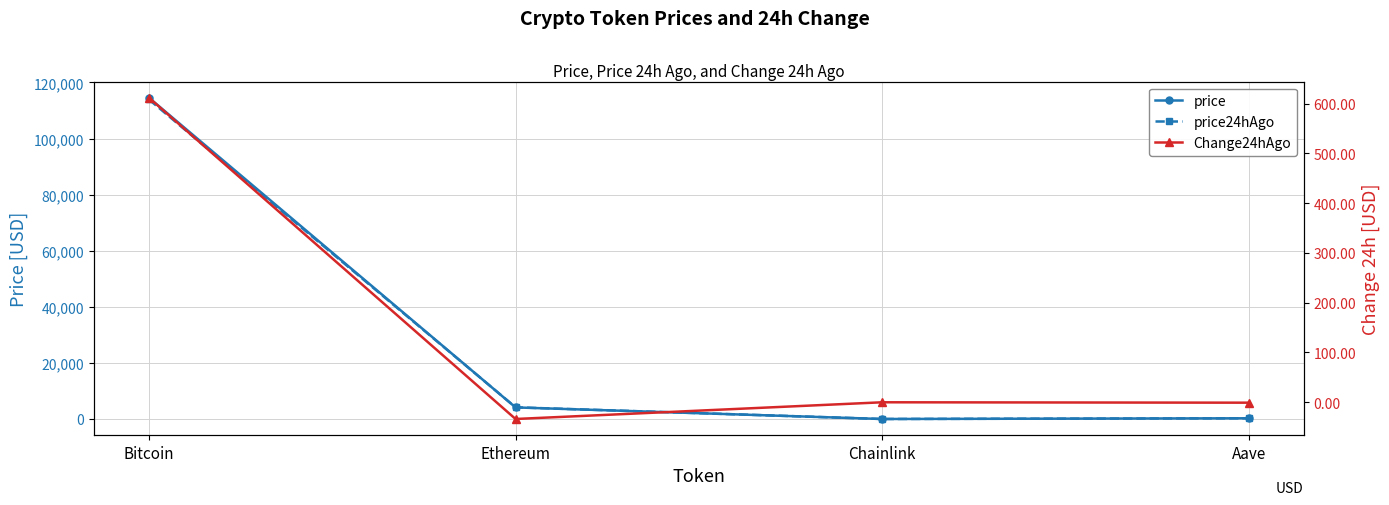

How many interior local peaks does the Change24hAgo series have?

1